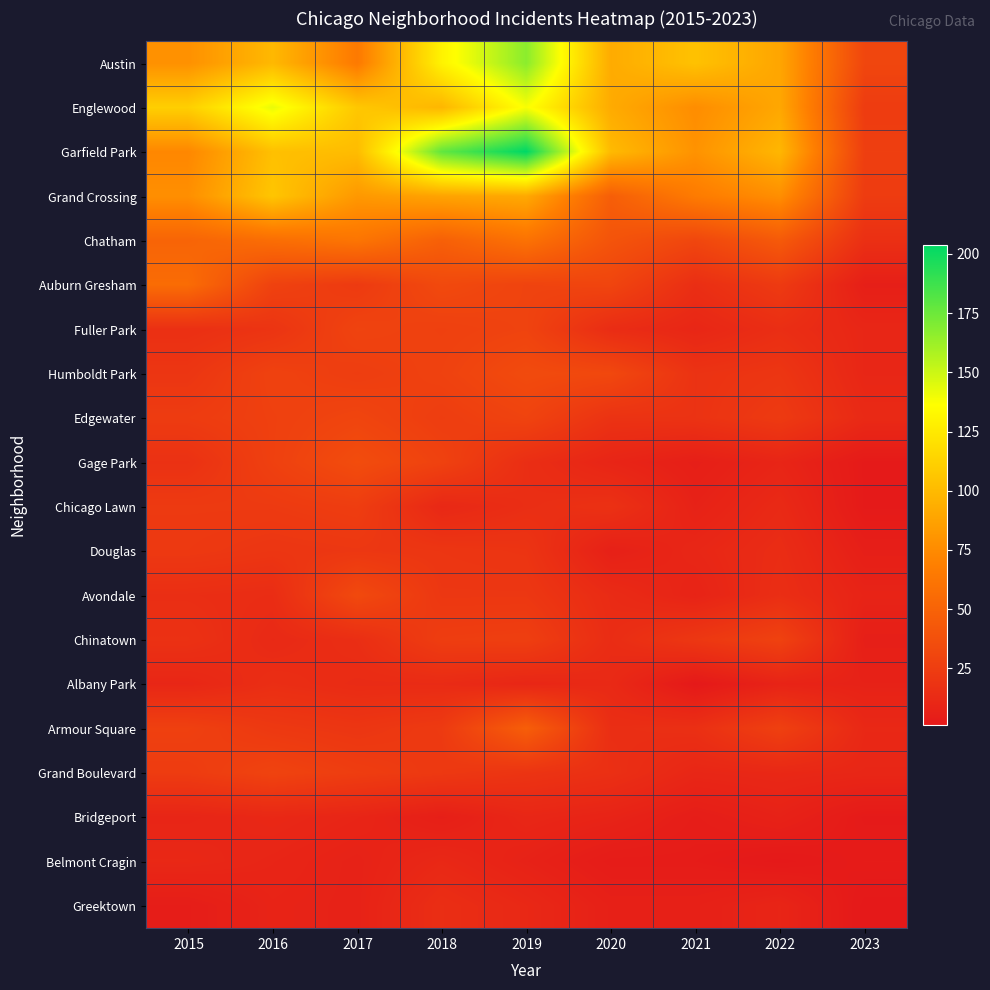

At how many categories does at least one series exceed 188?

1